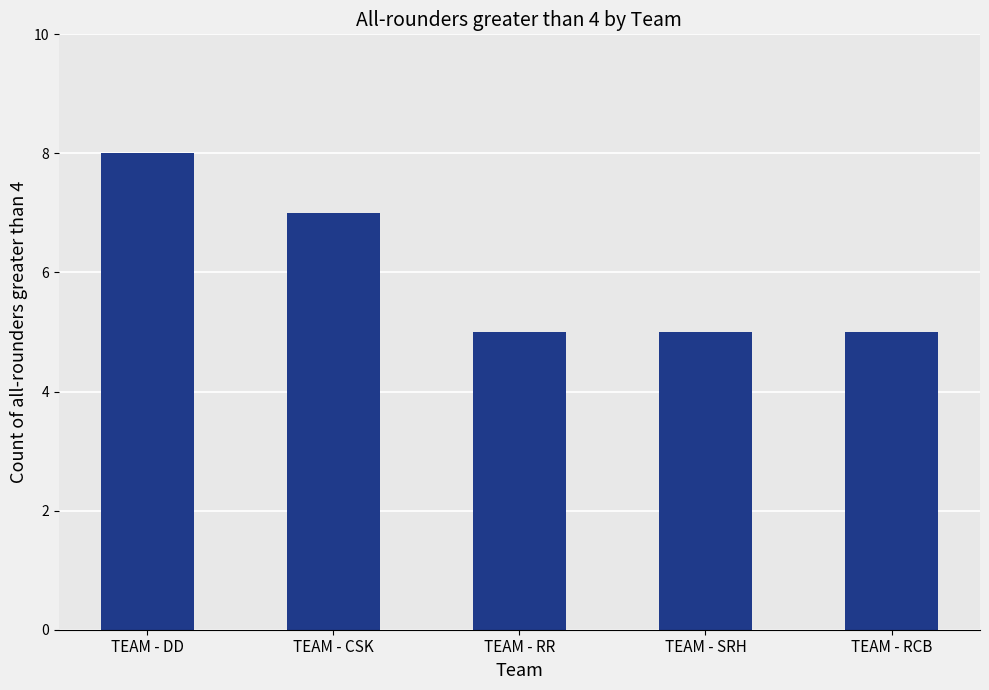

Reading left to right, what are all the values shown in this chart?

TEAM - DD=8	TEAM - CSK=7	TEAM - RR=5	TEAM - SRH=5	TEAM - RCB=5